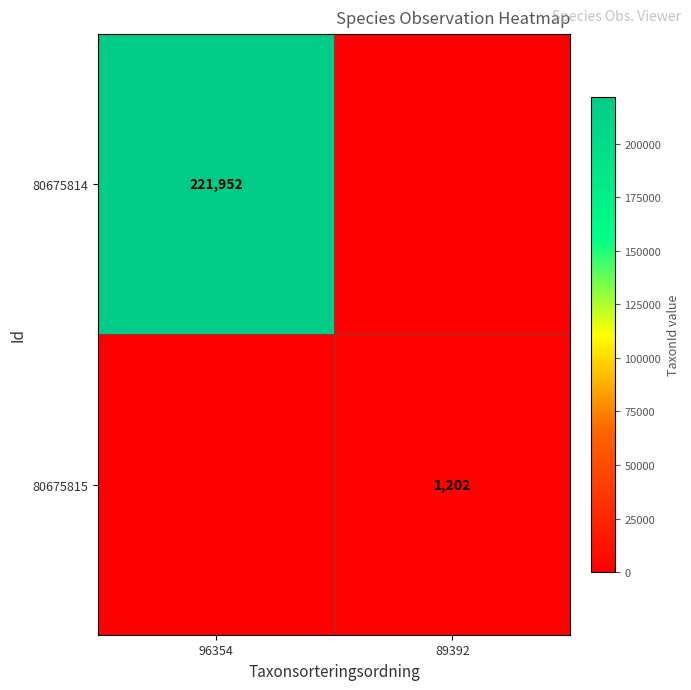

Is it true that 80675815 equals 520 at 89392?

False